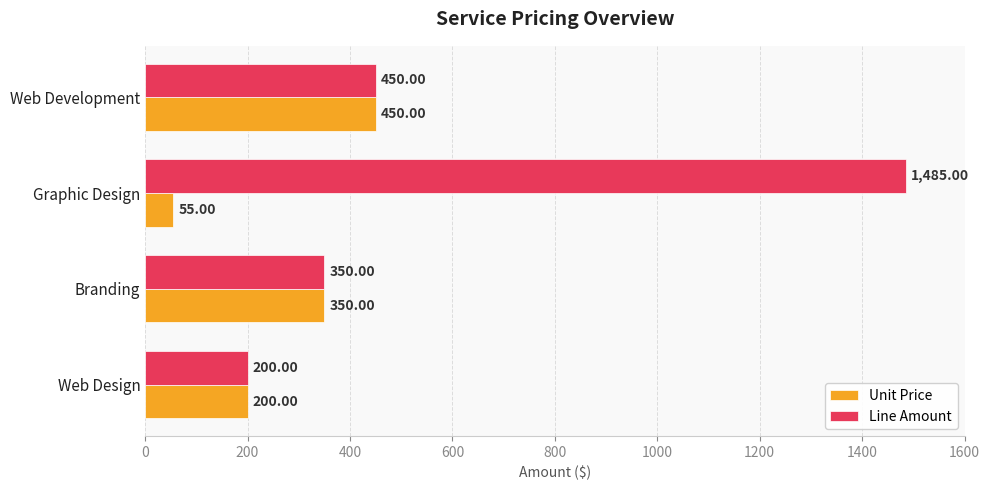

Which series has the widest spread of values?

Line Amount